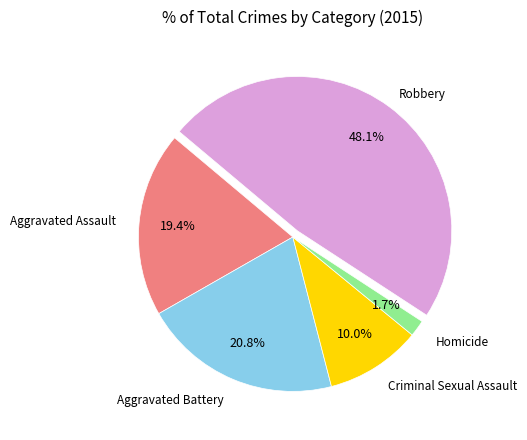

True or false: Aggravated Assault accounts for 19% of the total.

True